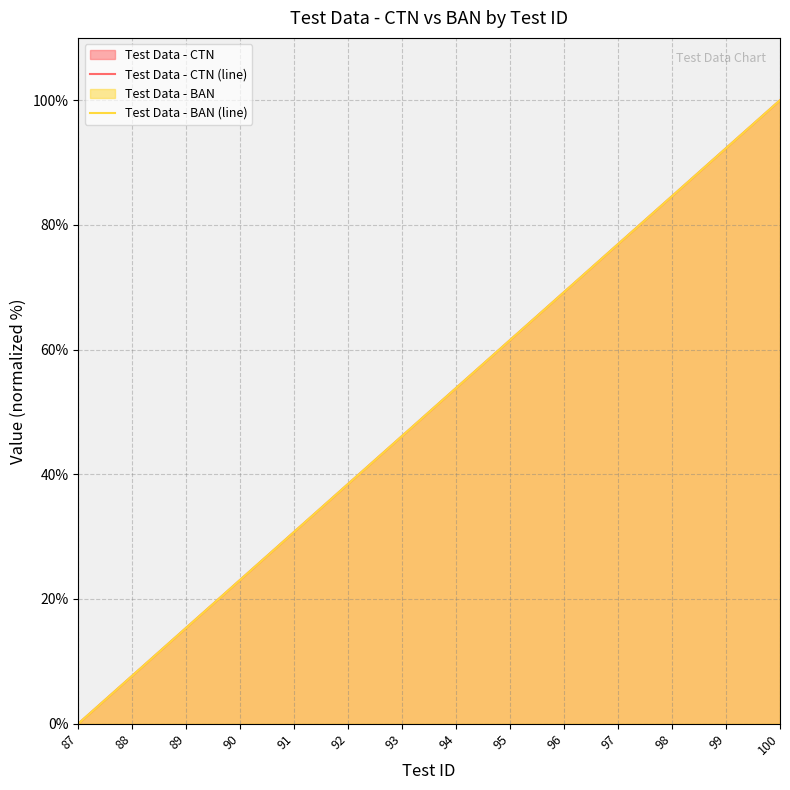

What is the total value across all series at 97?

153.8